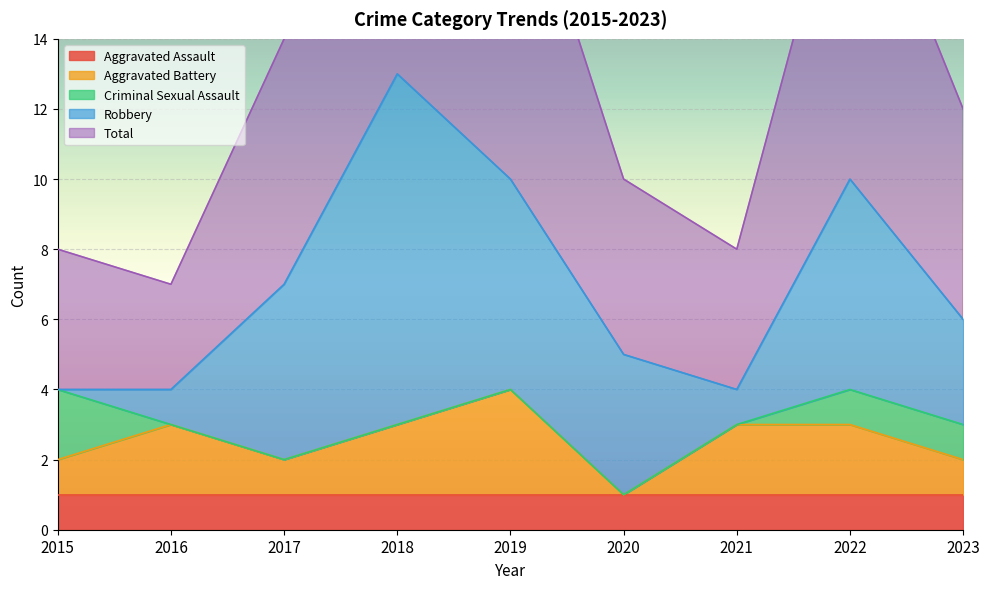

What is the difference between the Criminal Sexual Assault values at 2018 and 2015?

2